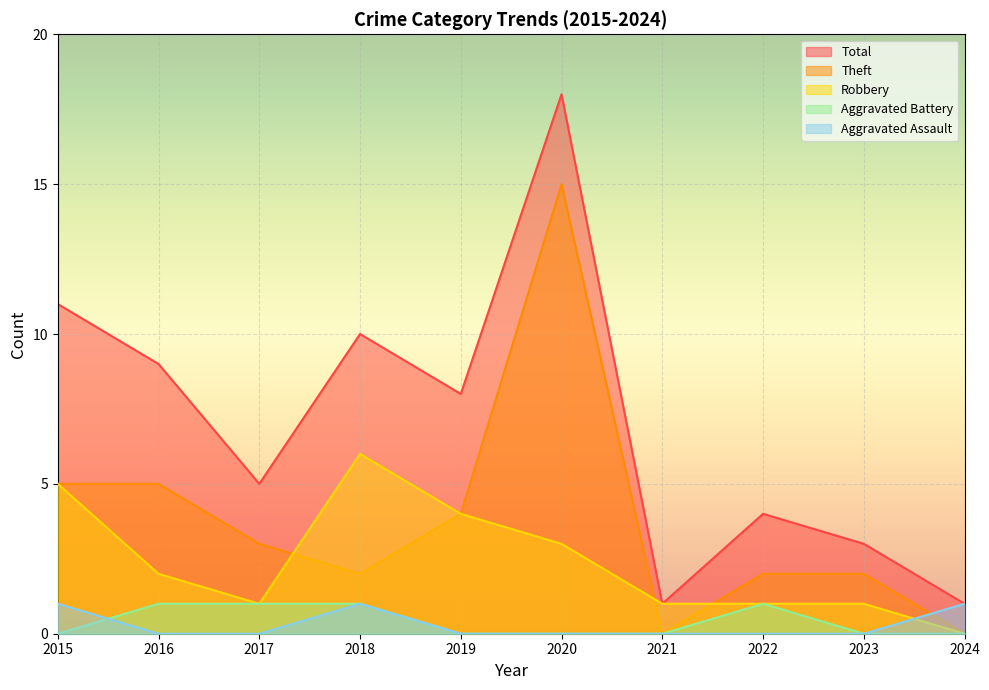

Reading left to right, what are all the values shown in this chart?

Aggravated Assault: 1	0	0	1	0	0	0	0	0	1
Aggravated Battery: 0	1	1	1	0	0	0	1	0	0
Robbery: 5	2	1	6	4	3	1	1	1	0
Theft: 5	5	3	2	4	15	0	2	2	0
Total: 11	9	5	10	8	18	1	4	3	1